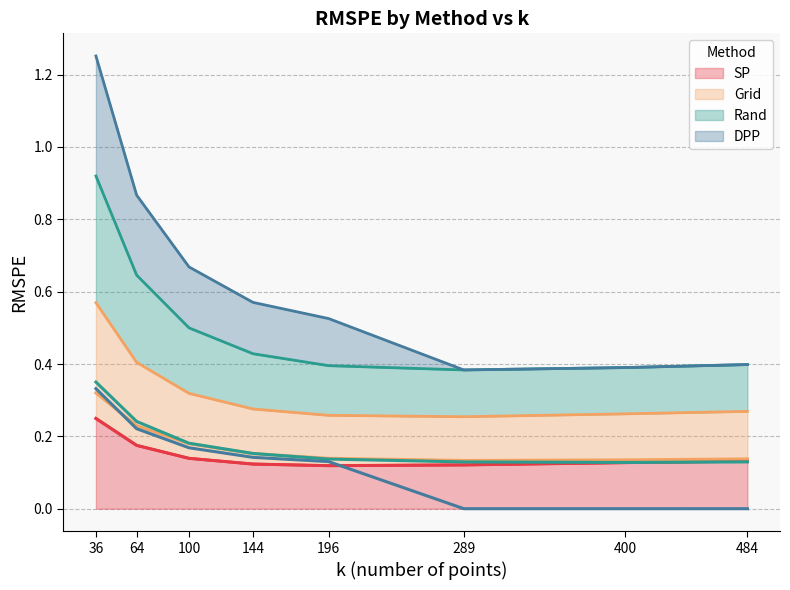

True or false: Rand (line) and DPP (line) intersect in this chart.

False